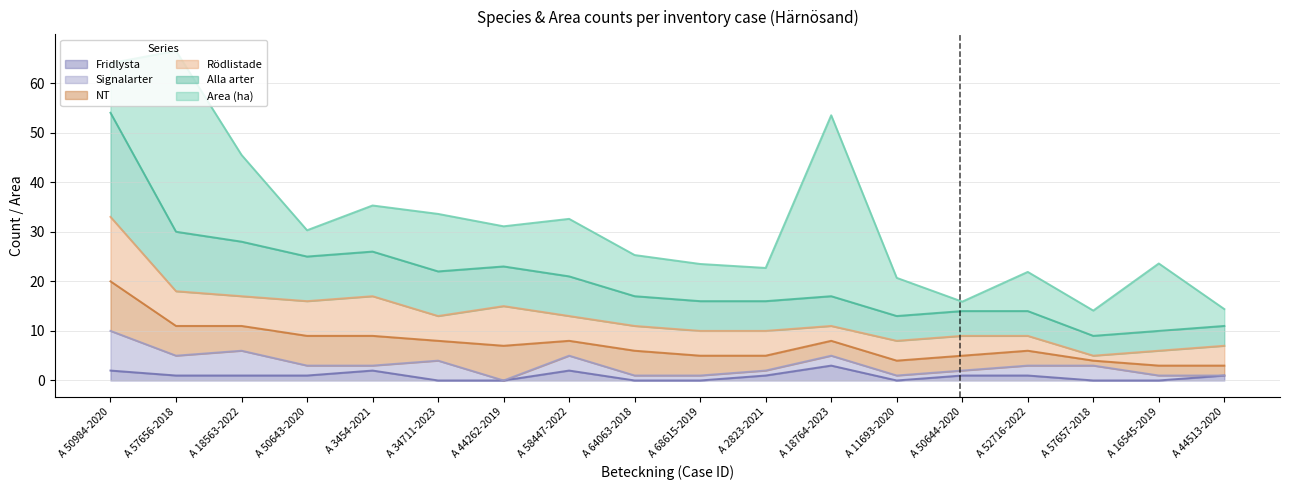

What is the maximum value for Fridlysta?

3.0